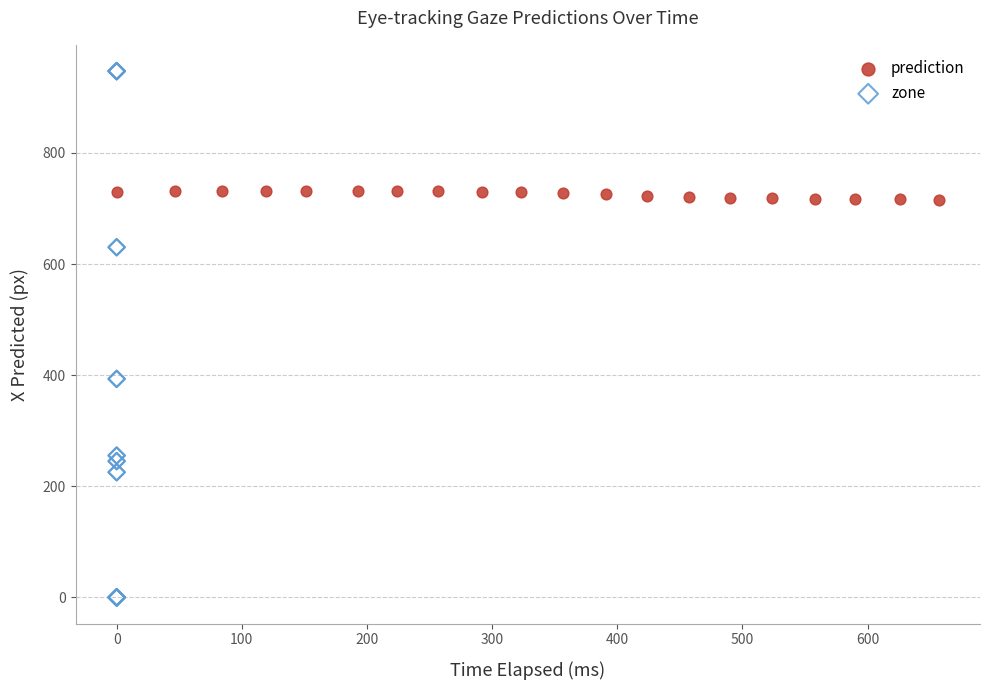

Which series contains the lowest Y value?

zone